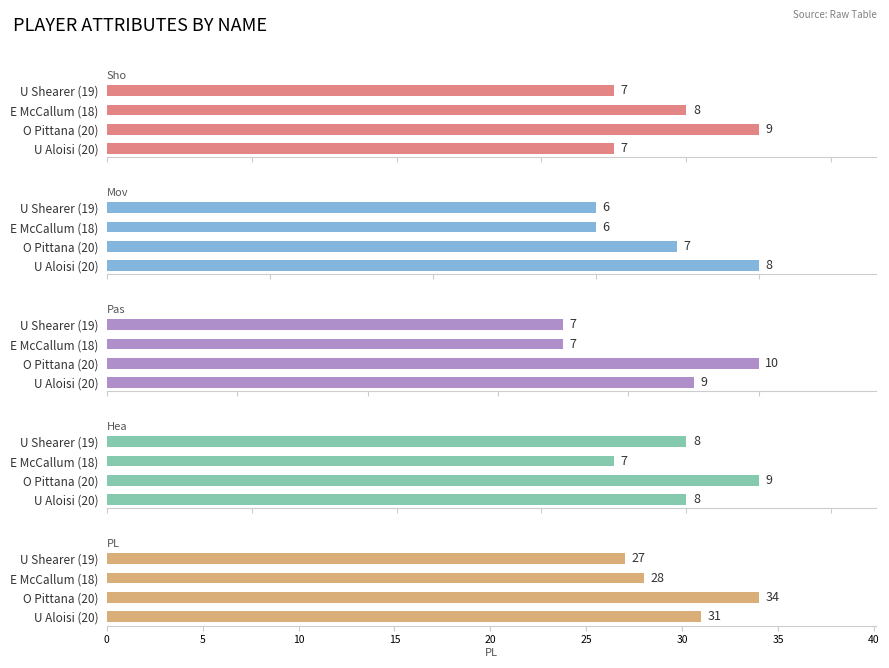

Which series has the widest spread of values?

PL